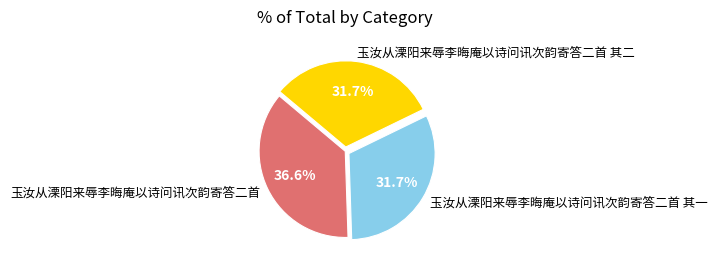

Combined, do 玉汝从溧阳来辱李晦庵以诗问讯次韵寄答二首 and 玉汝从溧阳来辱李晦庵以诗问讯次韵寄答二首 其二 account for over 50%?

Yes